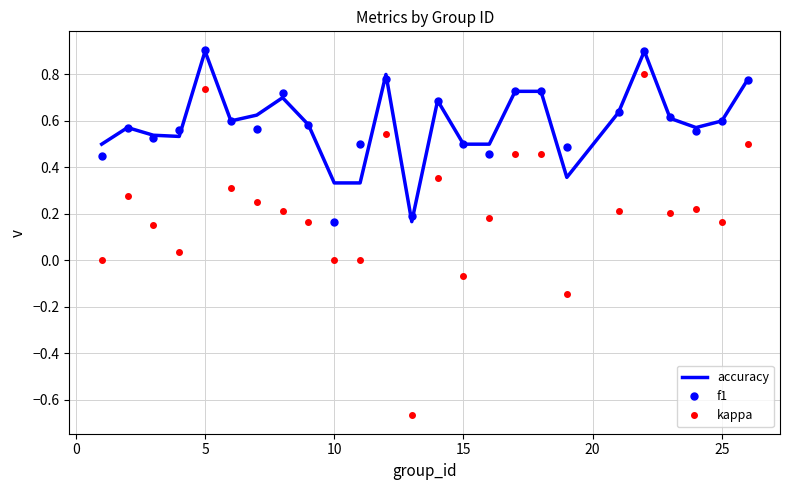

True or false: f1 and kappa intersect in this chart.

False